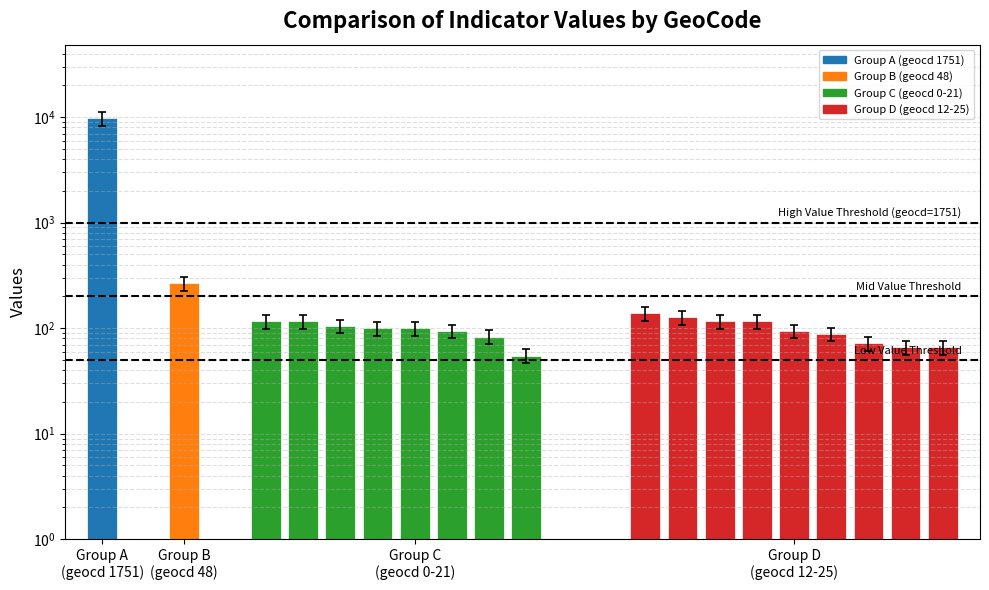

Count the number of data series in this chart.

1